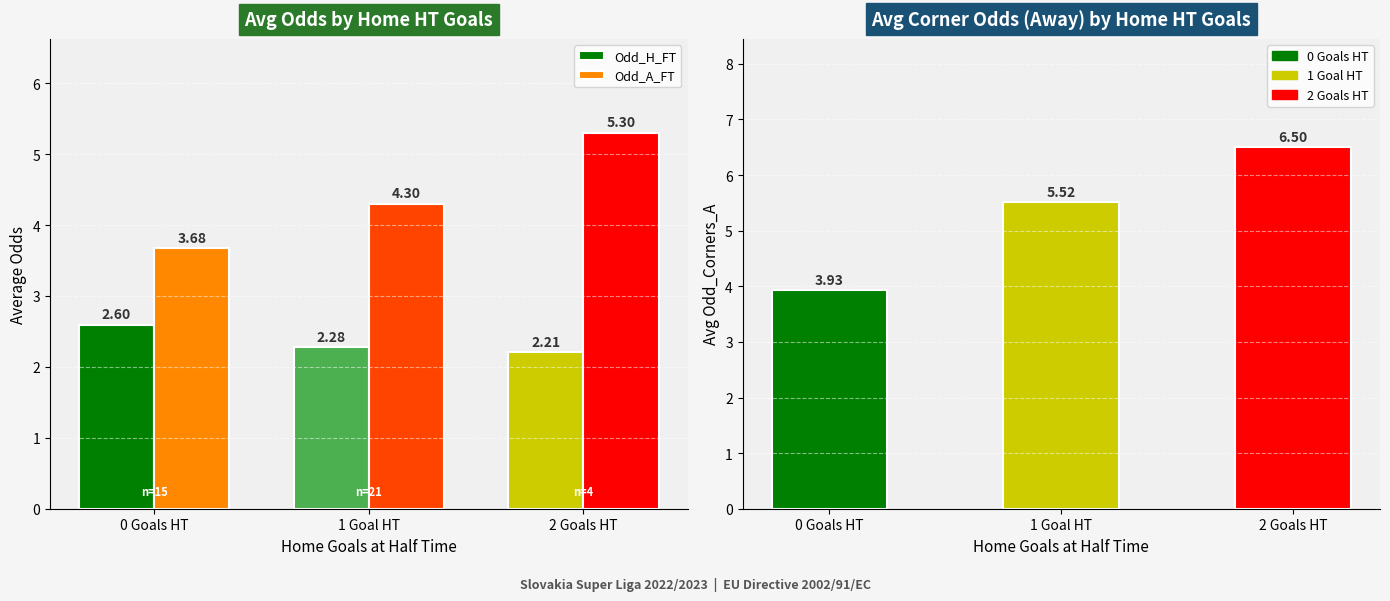

What is the minimum value shown in the chart?

2.2